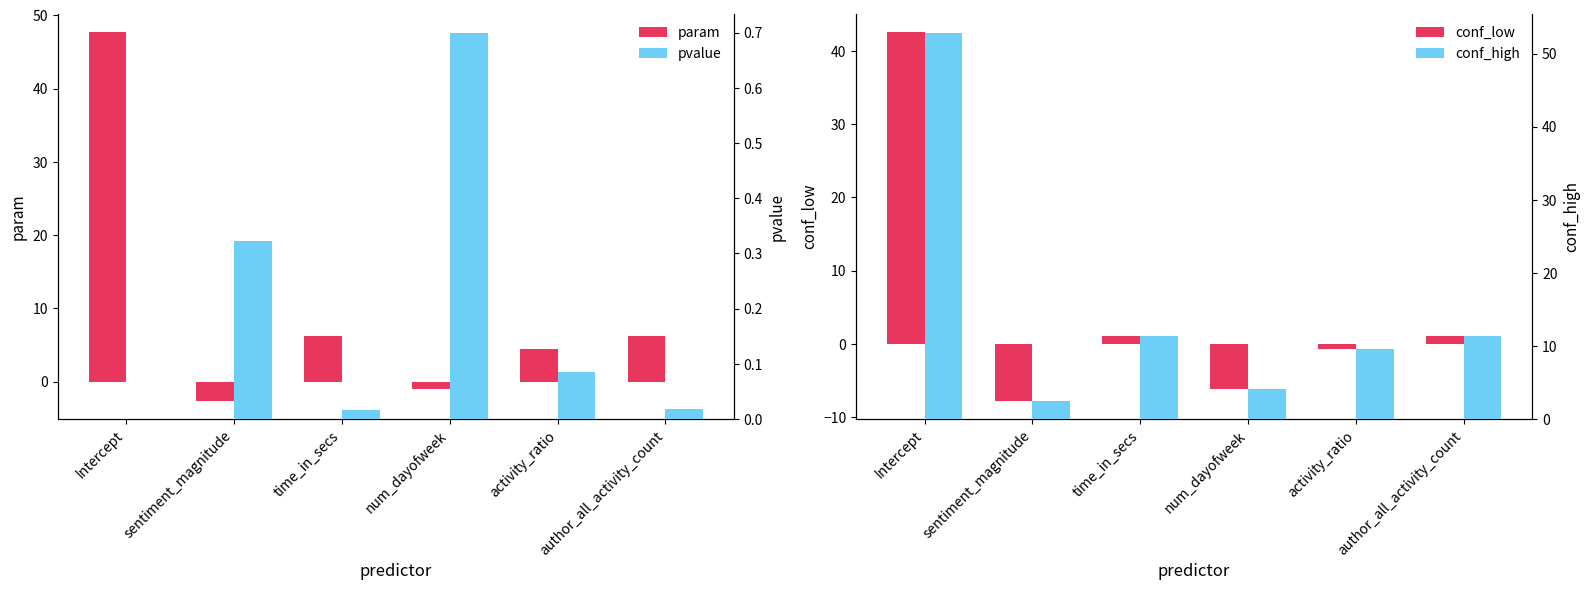

True or false: pvalue has a value of 0.0 at time_in_secs.

False